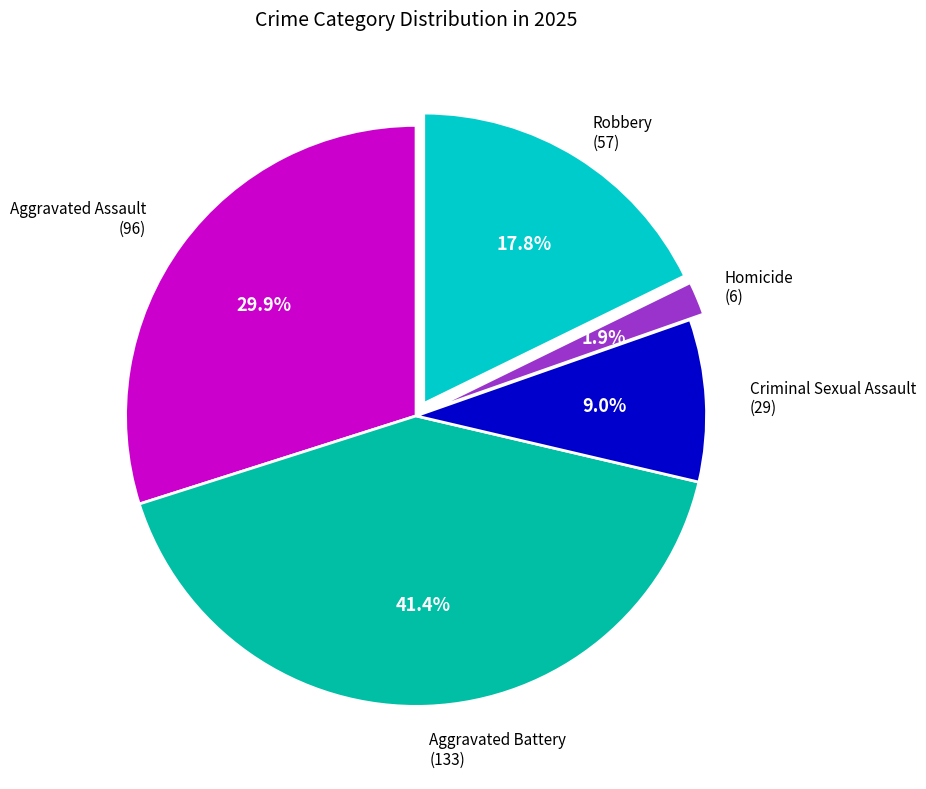

Is there a majority slice in this chart?

No